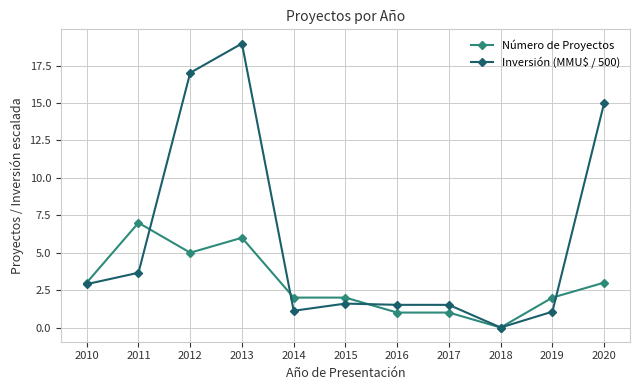

Reading right to left, what are all the values shown in this chart?

Número de Proyectos: 2020=3.0	2019=2.0	2018=0.0	2017=1.0	2016=1.0	2015=2.0	2014=2.0	2013=6.0	2012=5.0	2011=7.0	2010=3.0
Inversión (MMU$ / 500): 2020=15.0	2019=1.1	2018=0.0	2017=1.5	2016=1.5	2015=1.6	2014=1.1	2013=19.0	2012=17.0	2011=3.7	2010=2.9